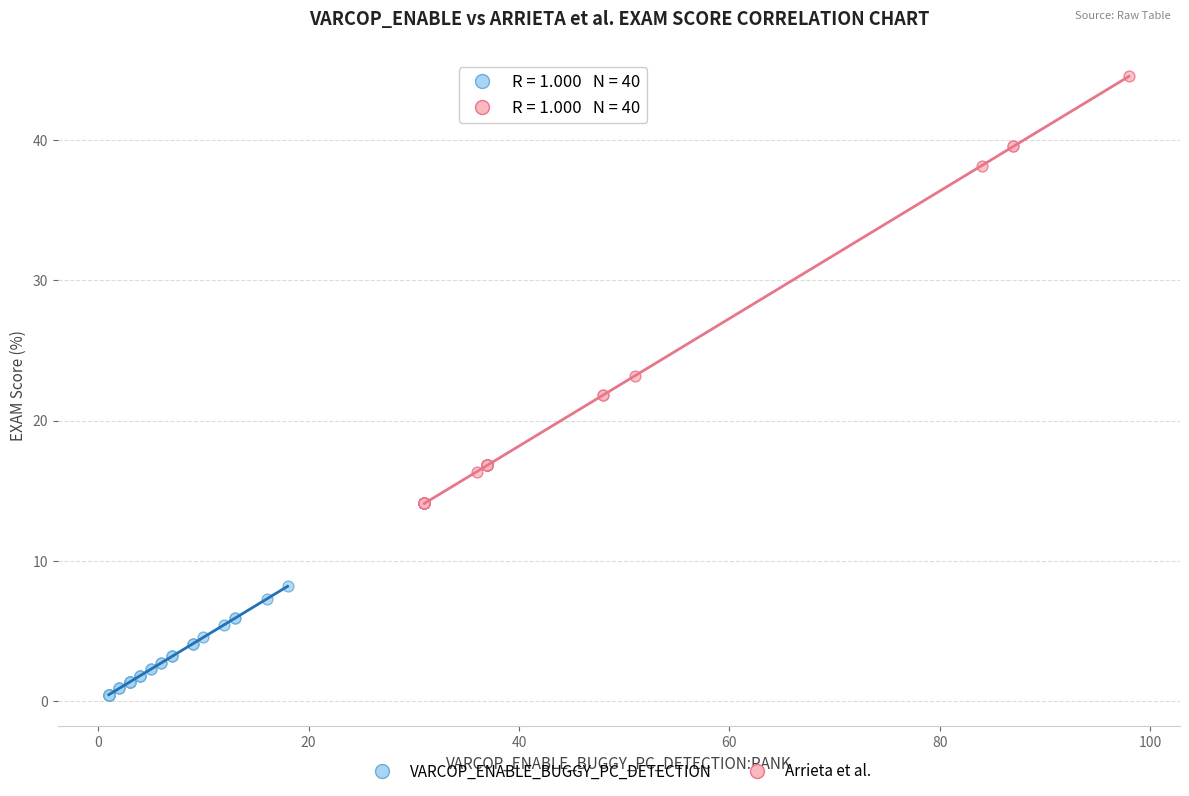

Which series reaches the minimum Y coordinate?

VARCOP_ENABLE_BUGGY_PC_DETECTION